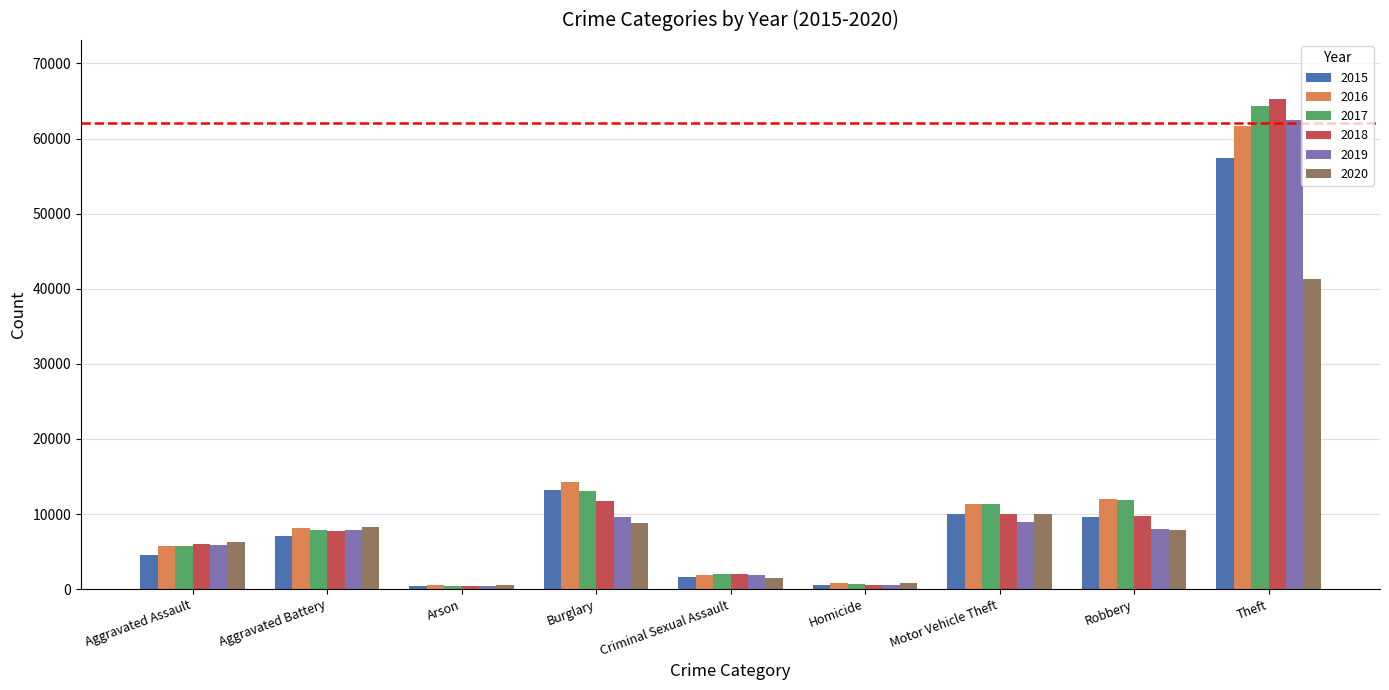

True or false: 2018 has a value of 7734 at Aggravated Battery.

True